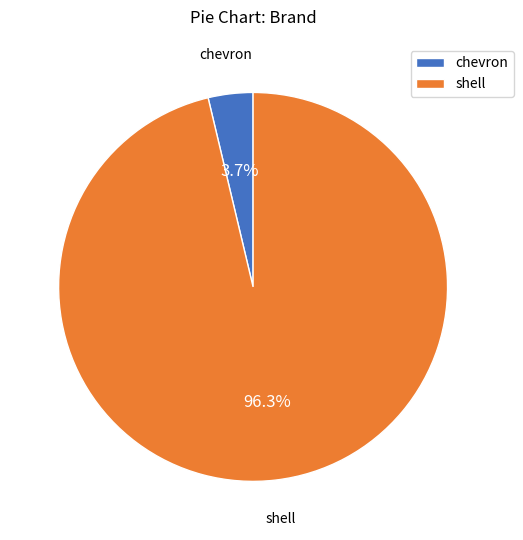

The chevron slice represents 4% of the pie. True or false?

True